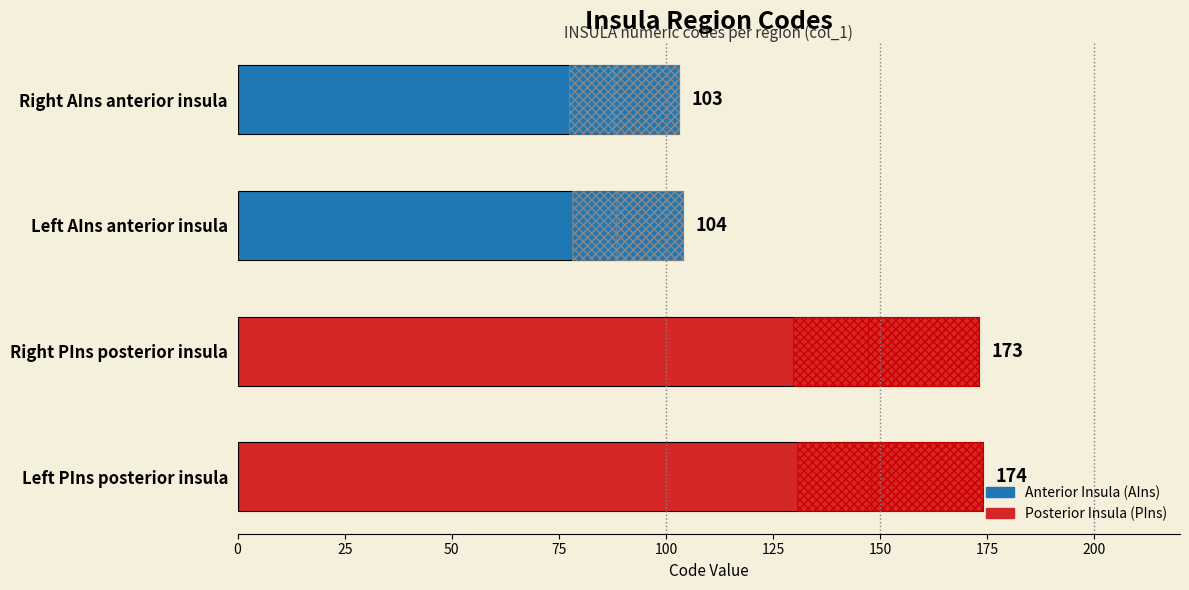

What is the value of the 4th bar from the left?

174